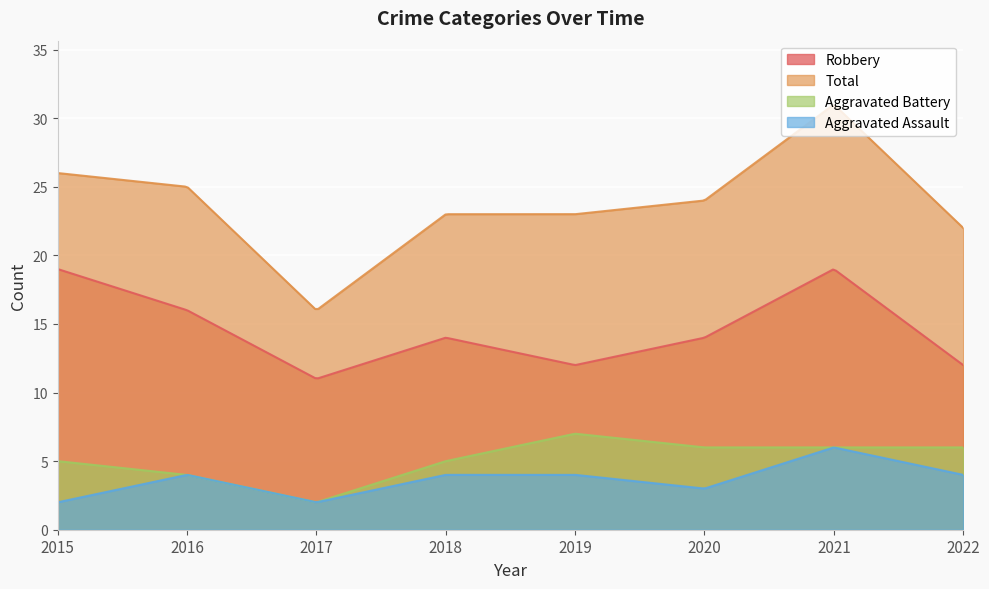

Read the Total value at 2022, to the nearest 10.

20